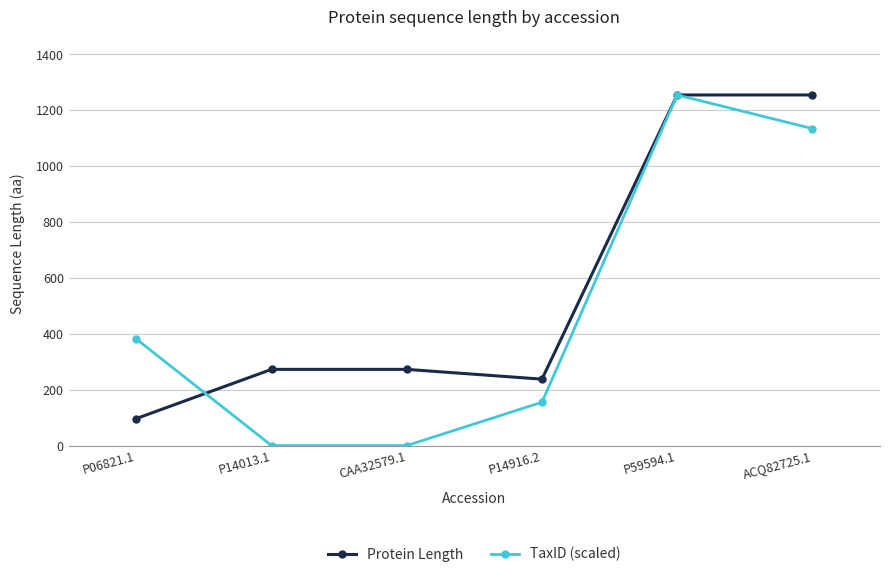

How many data points does each series have?

6